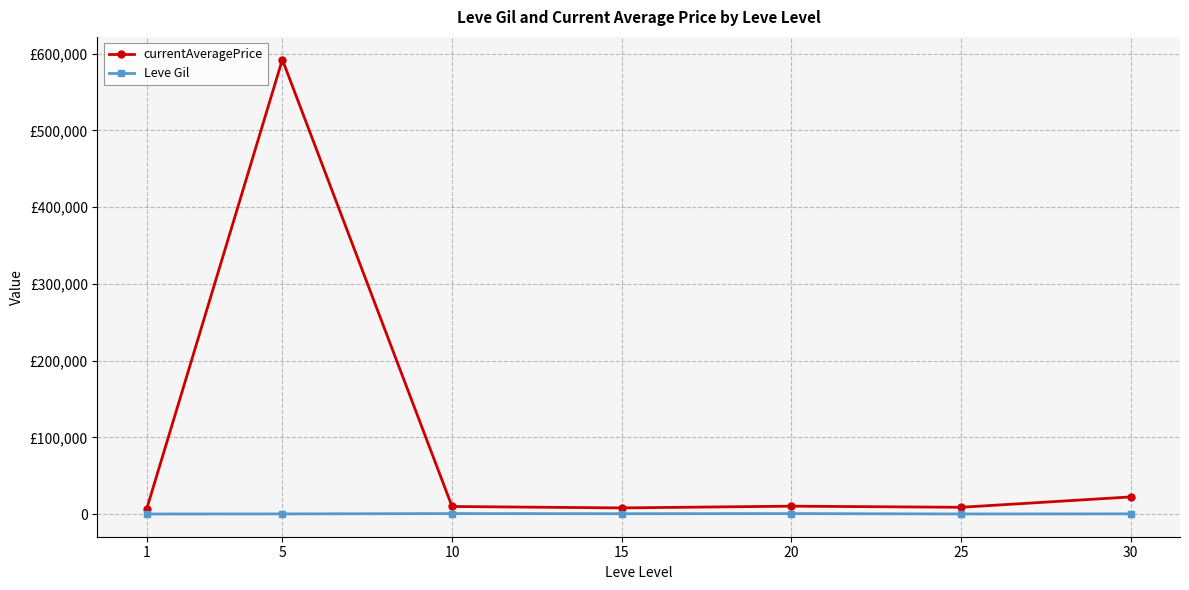

Between 15 and 30, which series saw the biggest shift?

currentAveragePrice